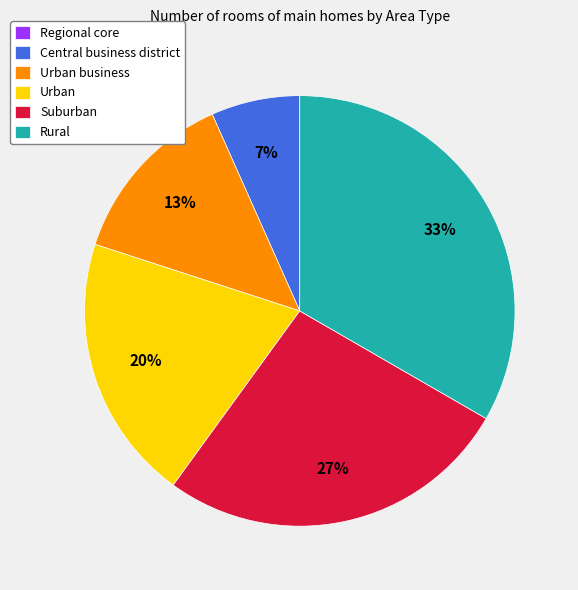

Which category has the biggest portion of the pie?

Rural